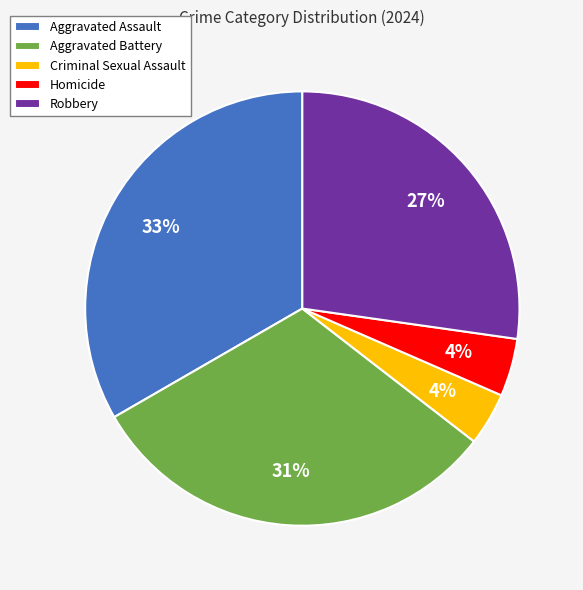

What percentage is the Robbery slice, to the nearest percent?

27%